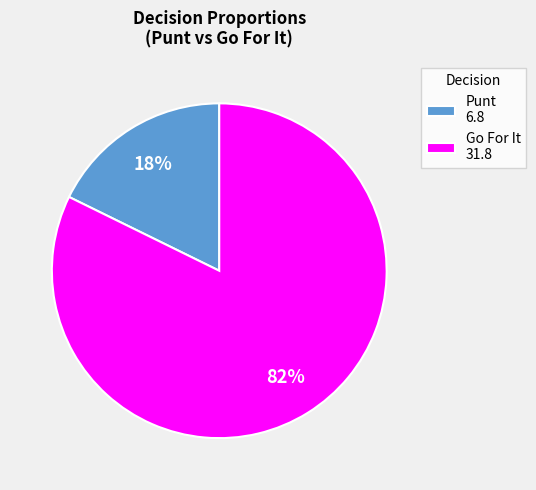

Rank the categories by value from highest to lowest.

Go For It 31.8, Punt 6.8